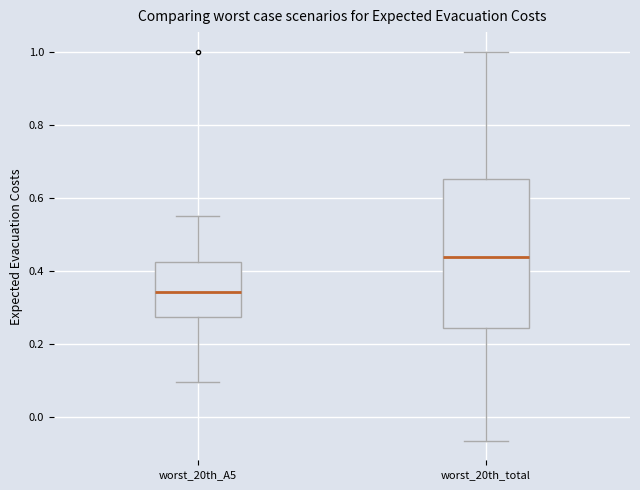

Where is the lower edge of the box for worst_20th_total on the y-axis? The values are not printed on the chart, so give them approximately, as read against the axis.

0.24